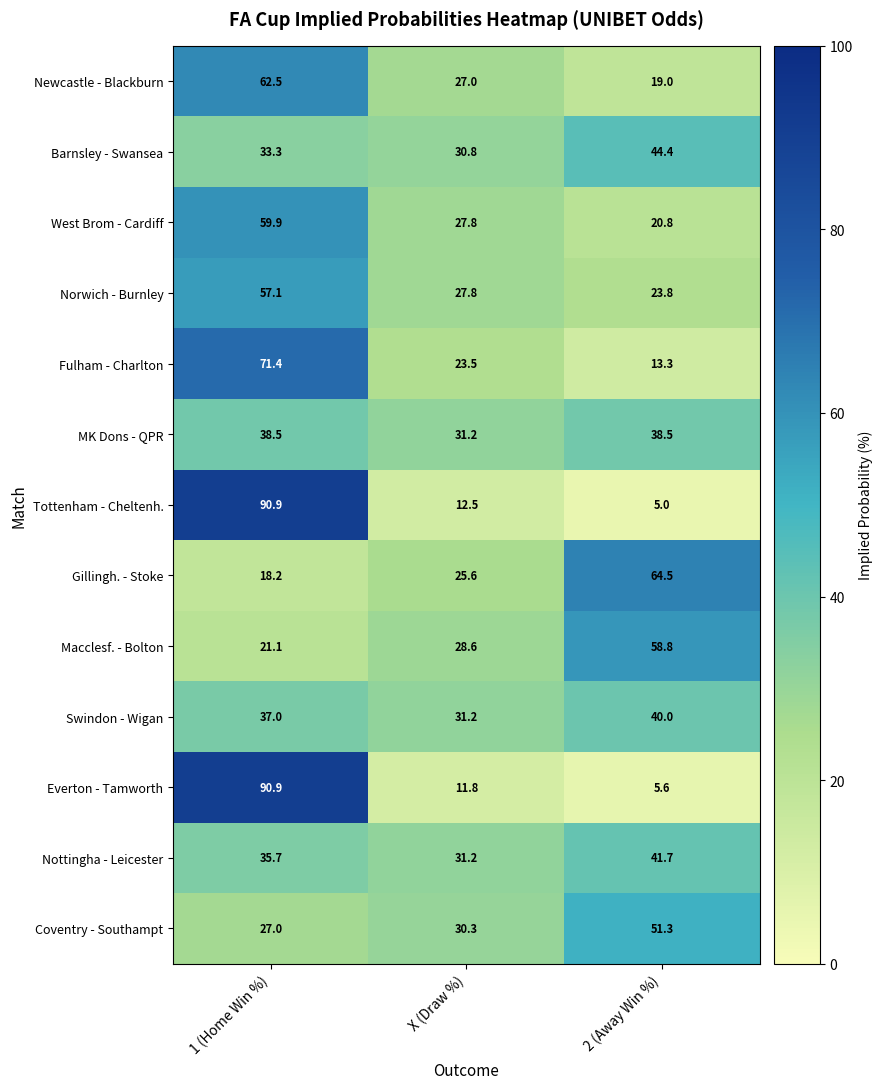

At which label does Fulham - Charlton reach its peak?

1 (Home Win %)